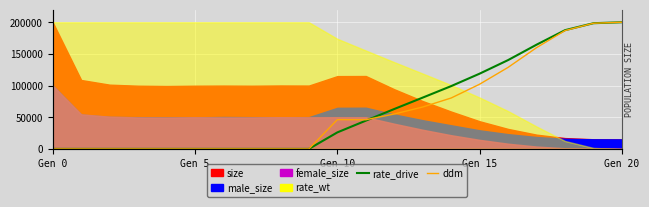

Between 12 and 17, which series saw the biggest shift?

ddm